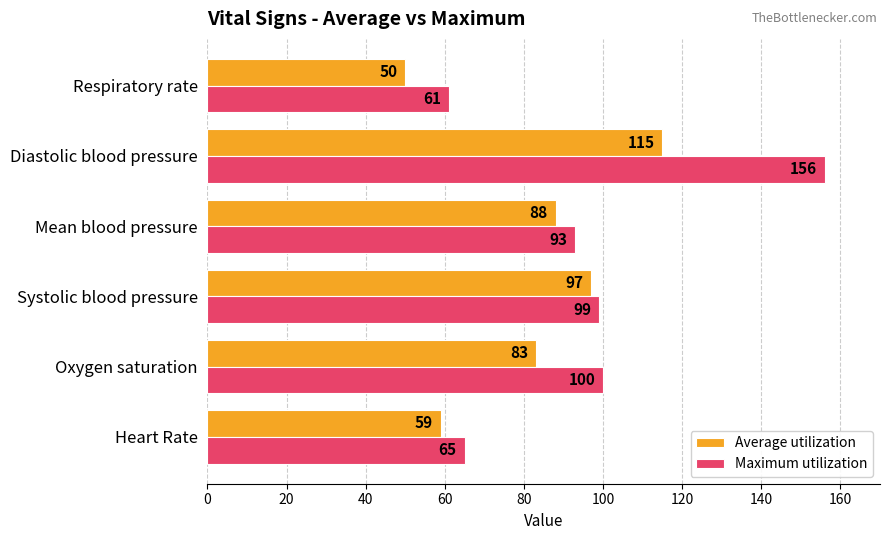

Rank the series by their average value, from highest to lowest.

Maximum utilization, Average utilization